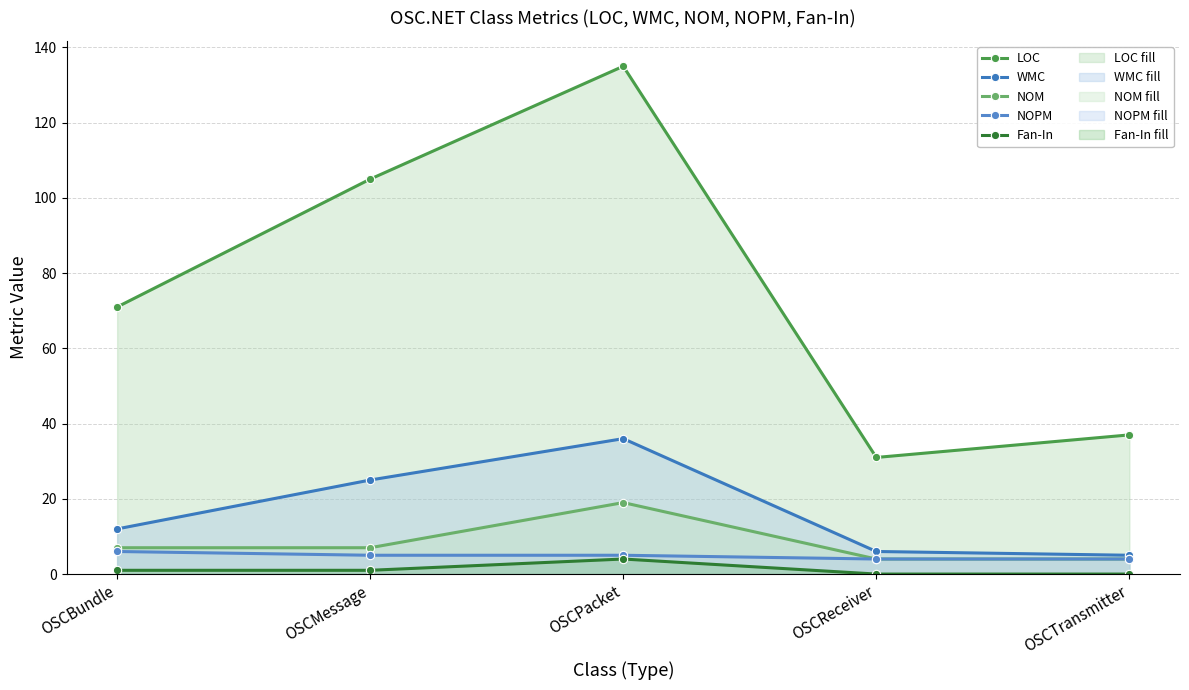

True or false: NOPM and LOC intersect in this chart.

False